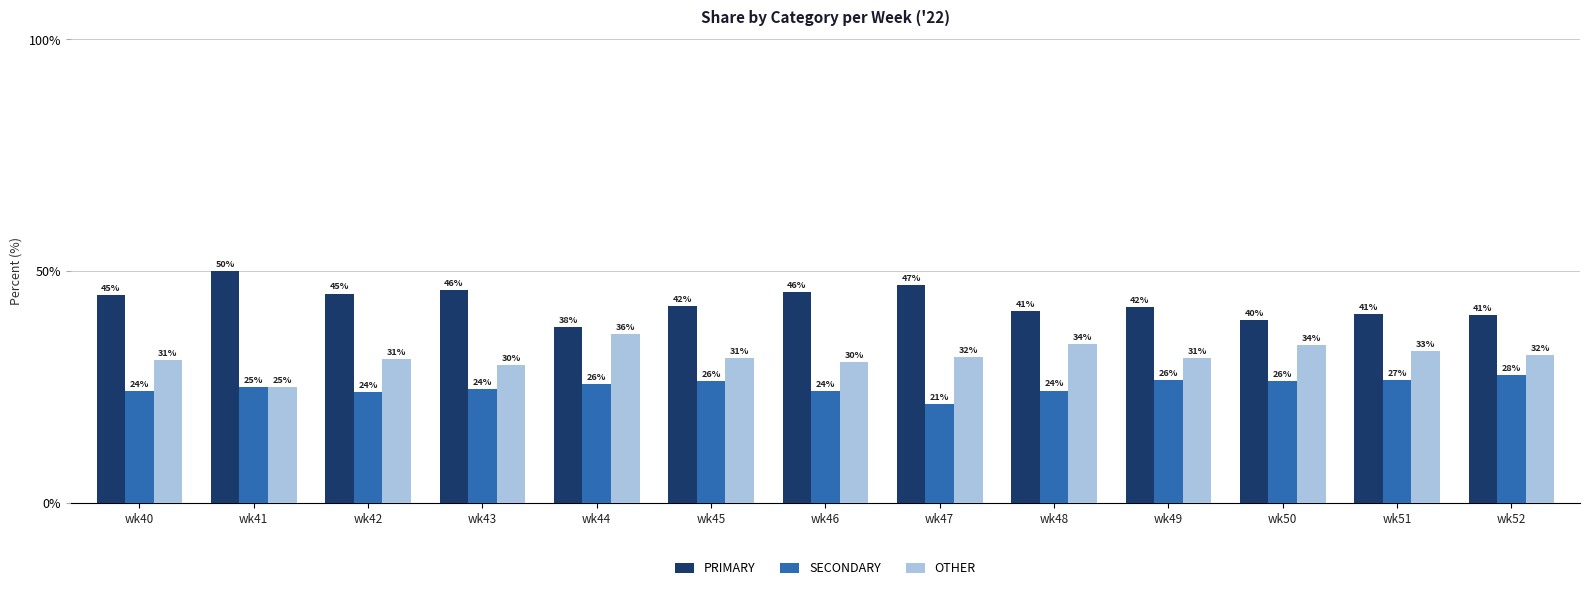

What is the difference between the maximum and minimum values in the PRIMARY series?

12.0